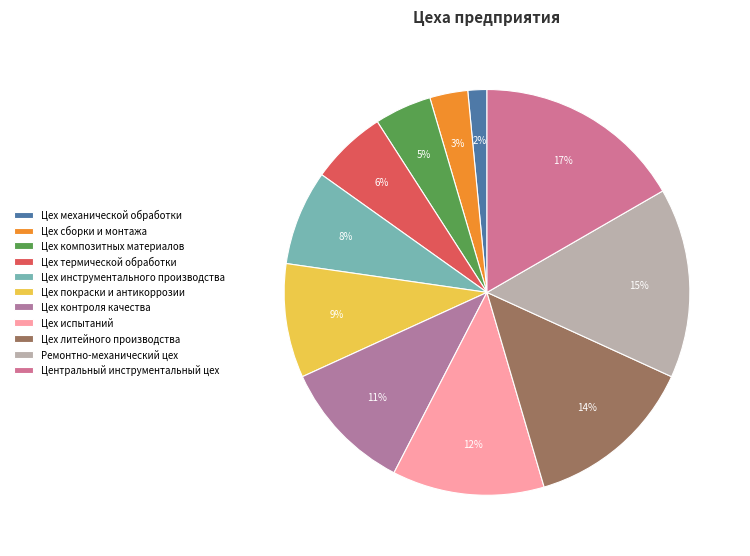

To the nearest percent, what portion does Цех инструментального производства represent?

8%